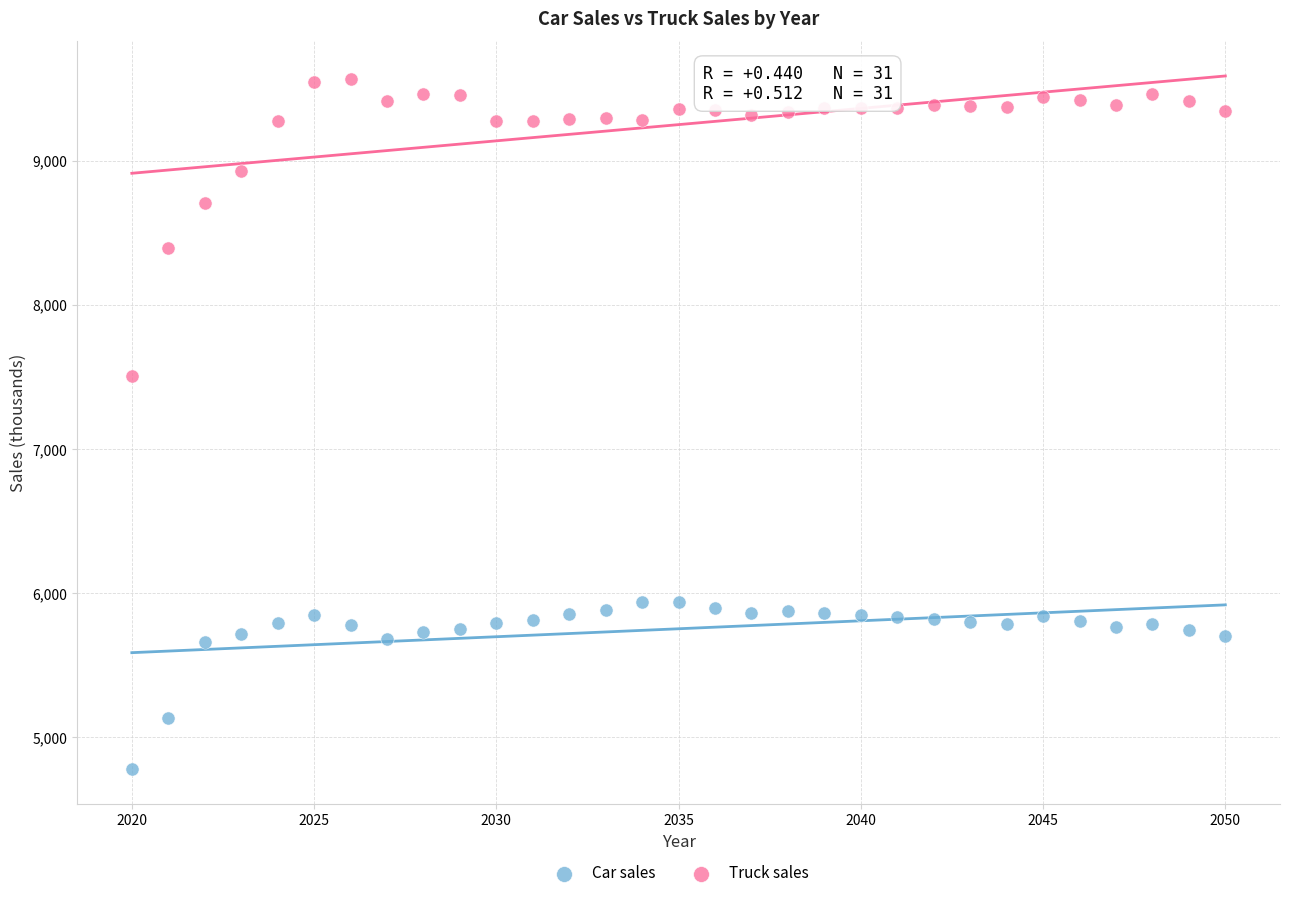

Which series reaches the minimum Y coordinate?

Car sales